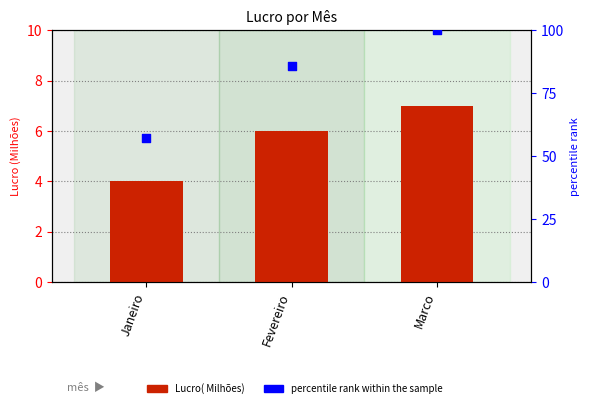

Is the value of Lucro( Milhões) at Fevereiro greater than the value of percentile rank within the sample at Fevereiro?

No